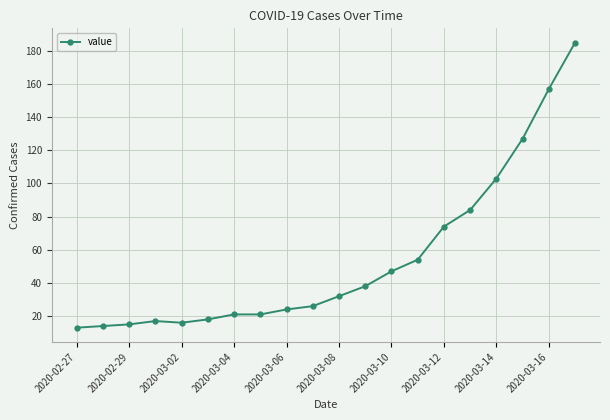

What is the sum of all values?

1086